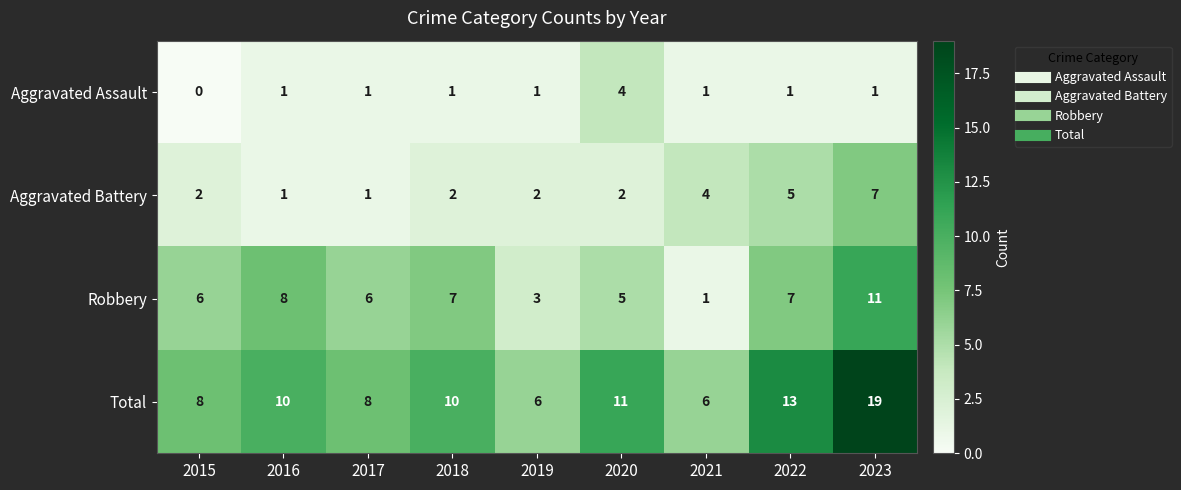

Which series has the largest total across all categories?

Total